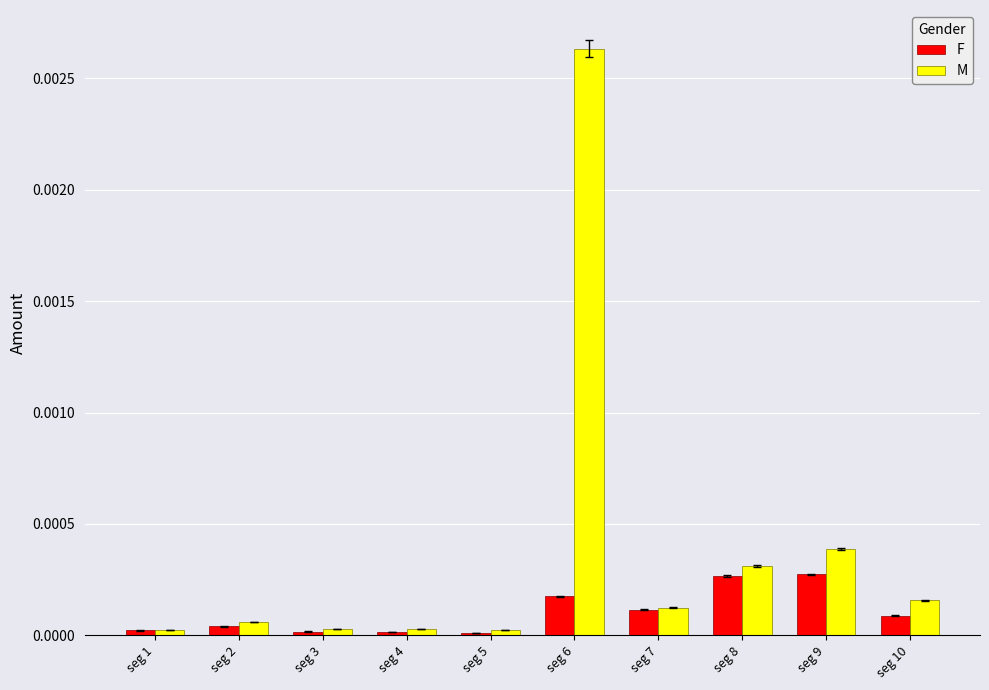

Which series has the largest range (max minus min)?

M